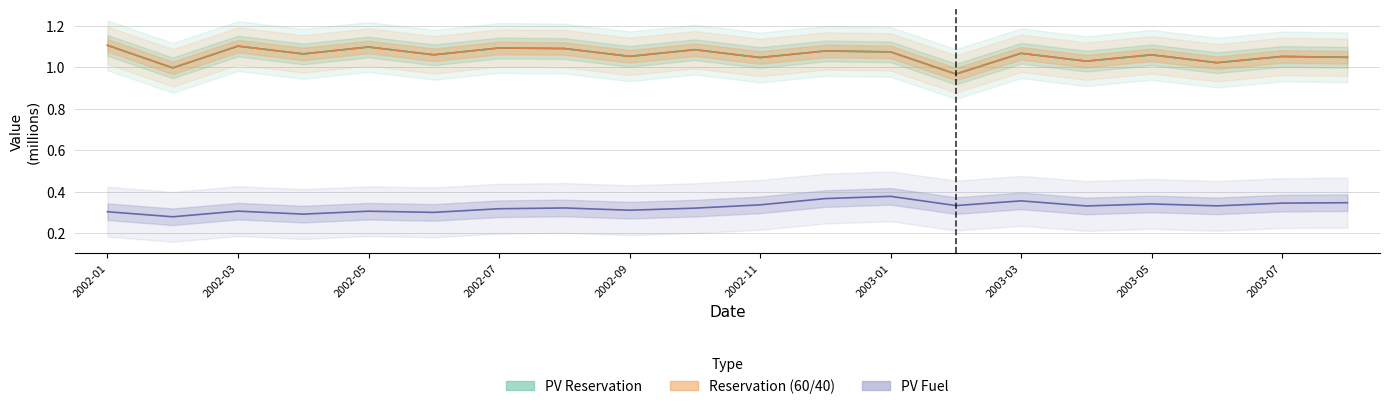

How many lines are shown in the chart?

3